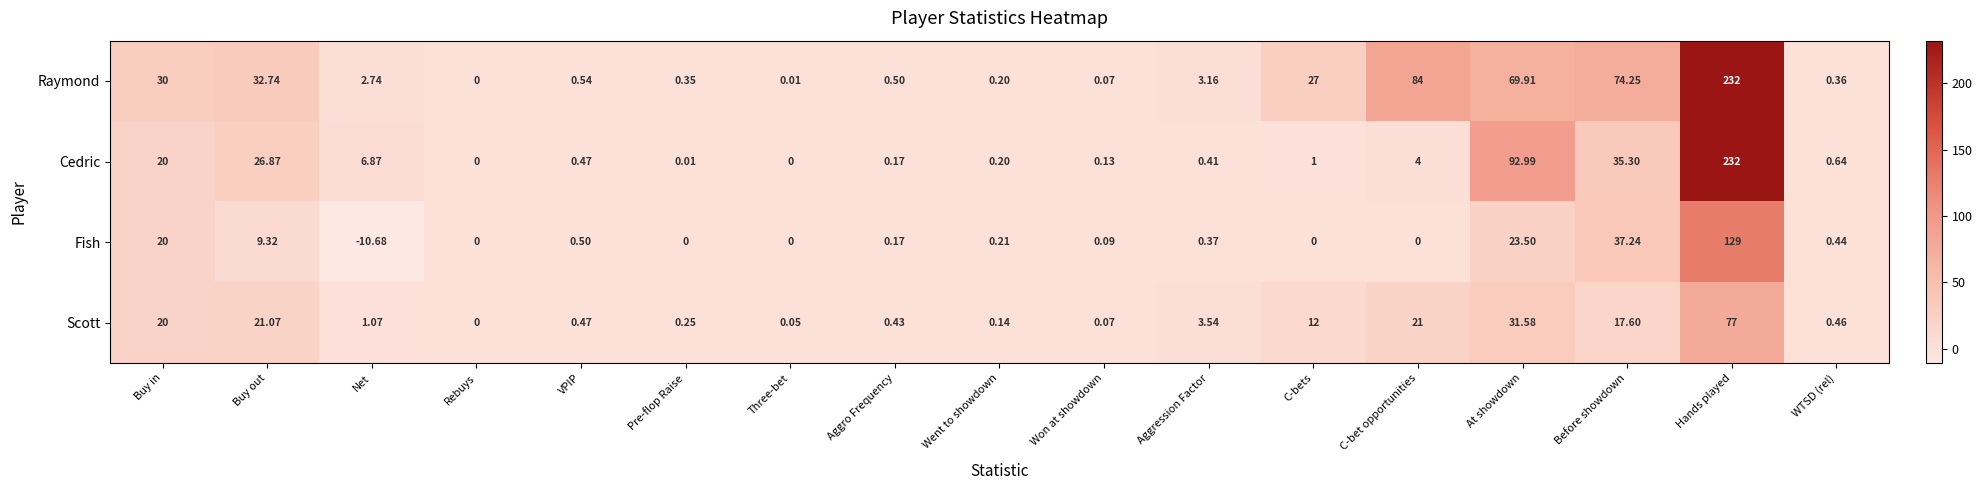

Which series changed the most between Three-bet and Before showdown?

Raymond